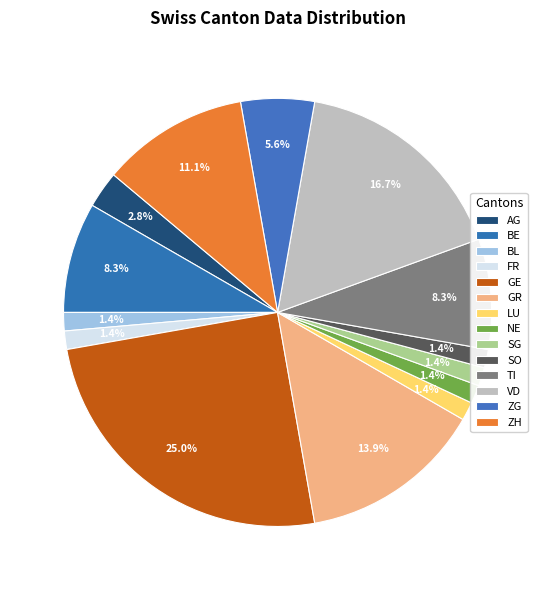

Count the number of slices in the pie.

14